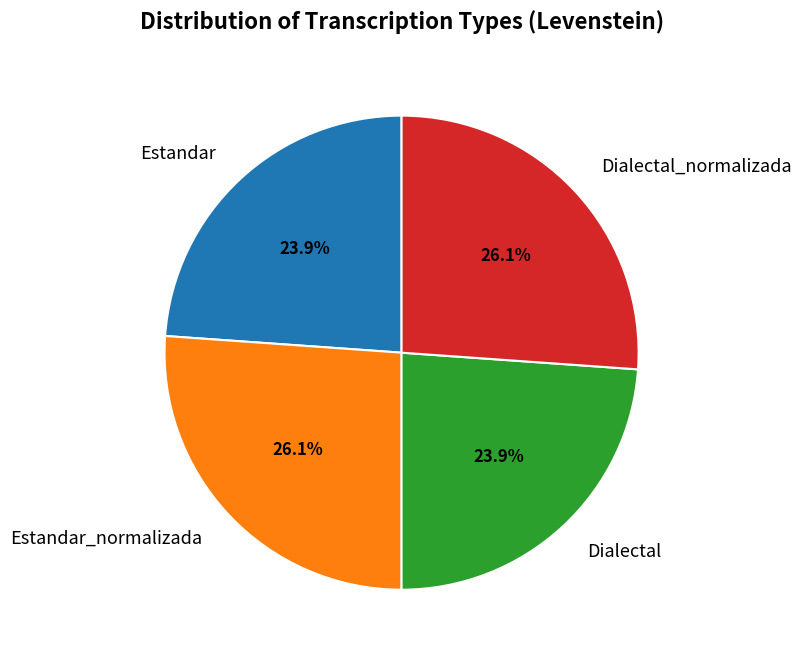

What percentage is NOT represented by Dialectal_normalizada?

73.9%